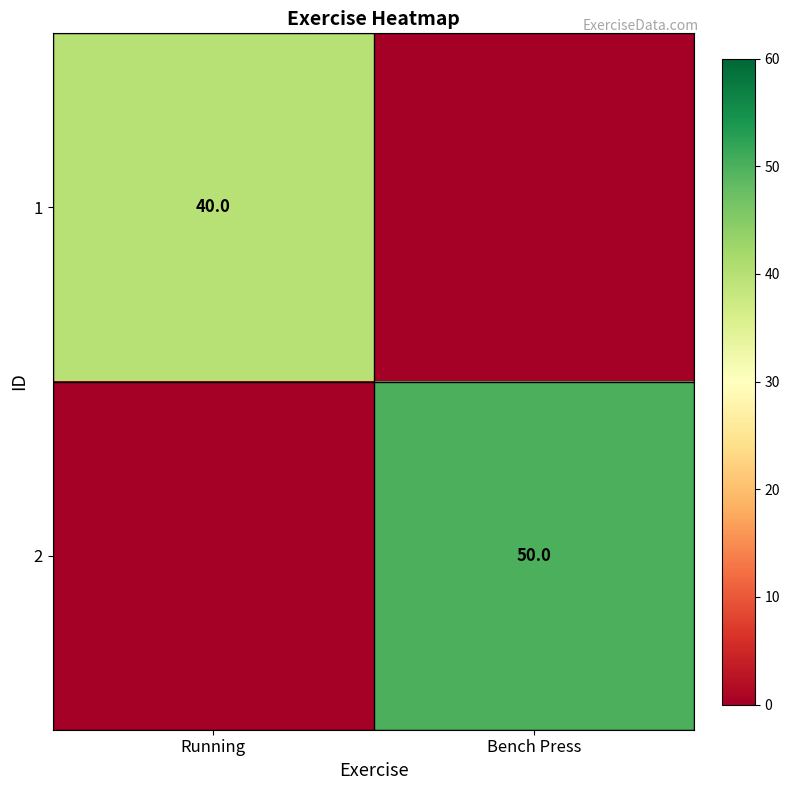

Is the value of 1 at Running greater than the value of 2 at Bench Press?

No